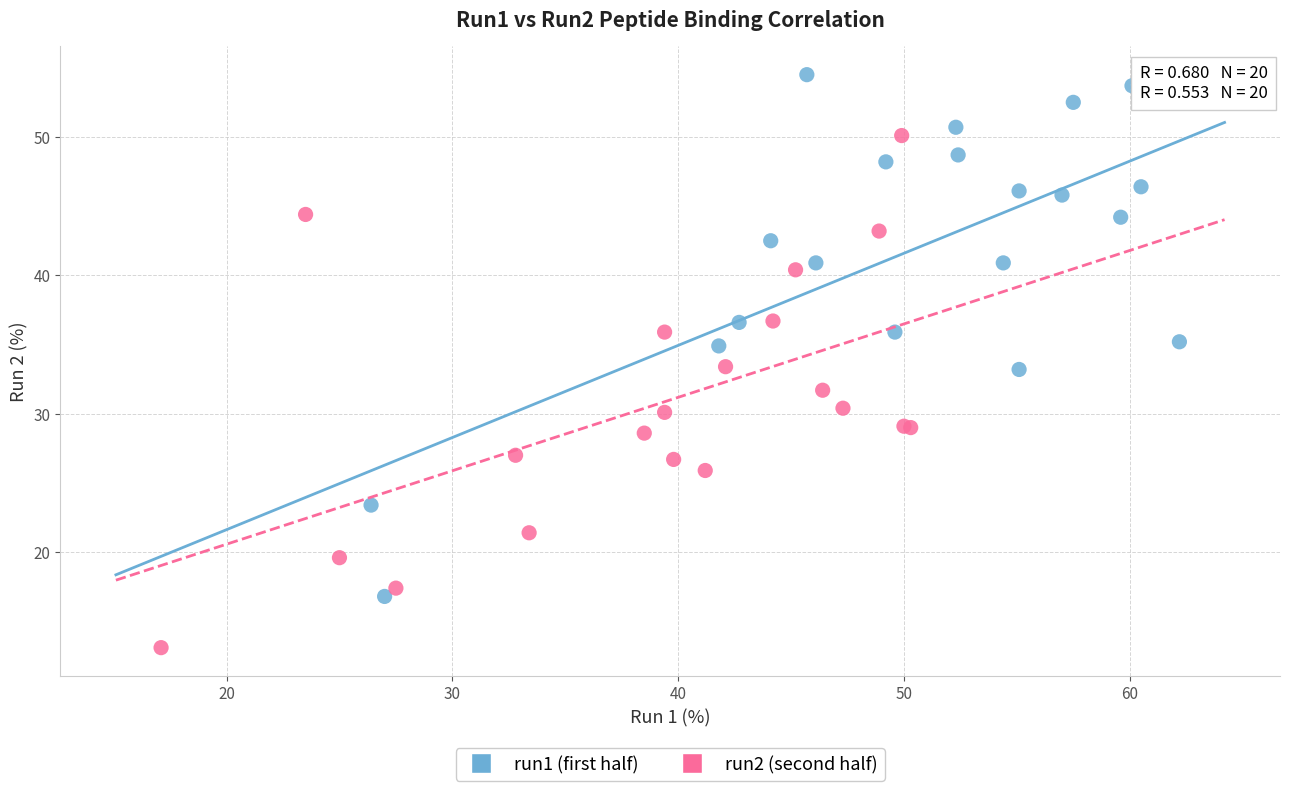

Which series reaches the maximum Y coordinate?

run1 (first half)